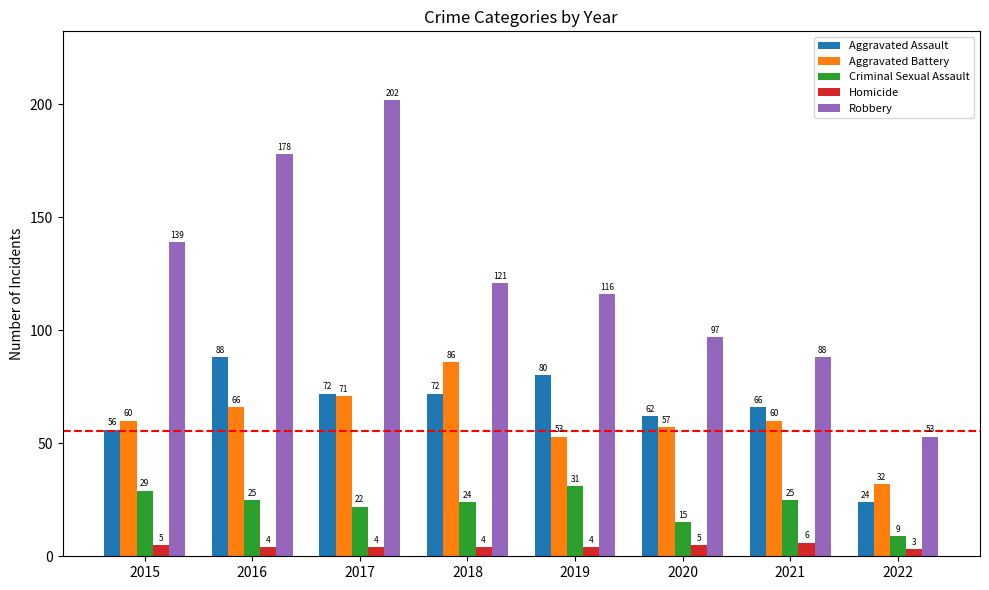

What is the sum of all Aggravated Assault values?

520